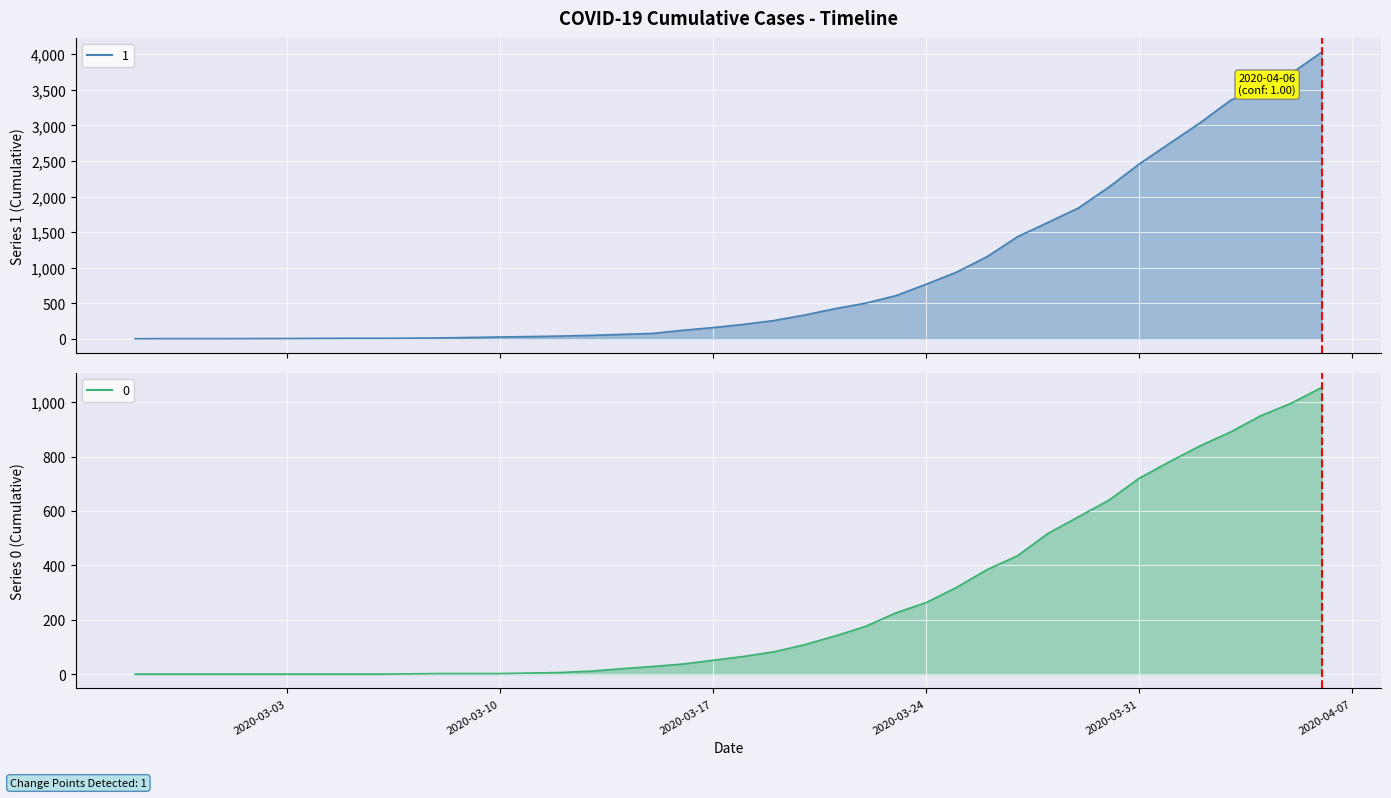

Reading left to right, transcribe all the data shown in this chart.

1: 3	4	4	4	5	6	8	9	9	10	14	20	27	33	40	50	63	77	121	159	204	258	335	424	501	607	768	938	1155	1435	1636	1838	2131	2457	2747	3035	3351	3542	3731	4028
0: 0	0	0	0	0	0	0	0	0	1	2	2	2	4	6	11	20	28	37	51	65	82	108	140	175	225	263	319	384	435	517	578	639	720	781	839	890	950	996	1054